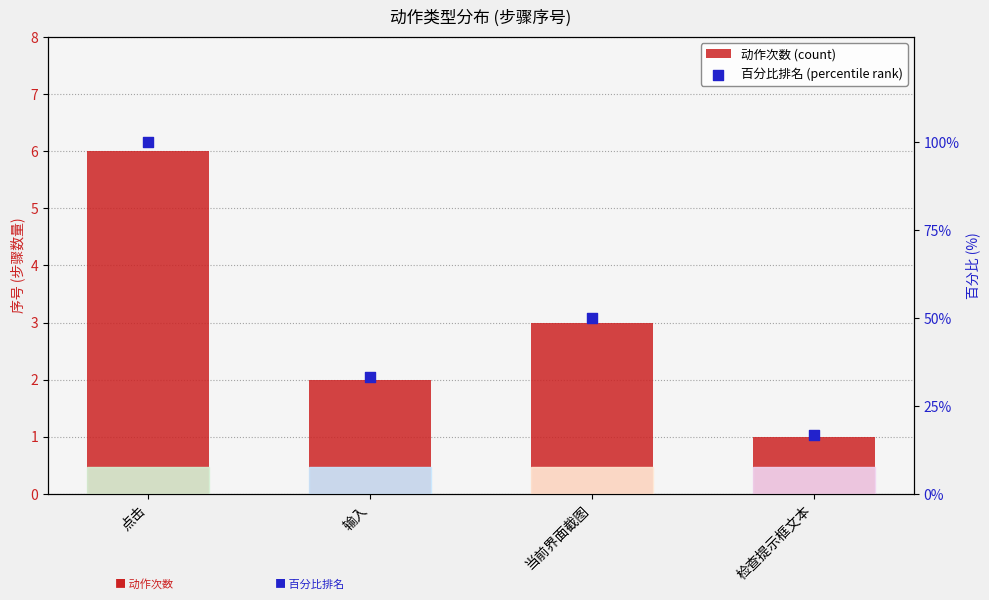

Which series reaches the minimum Y coordinate?

动作次数 (count)